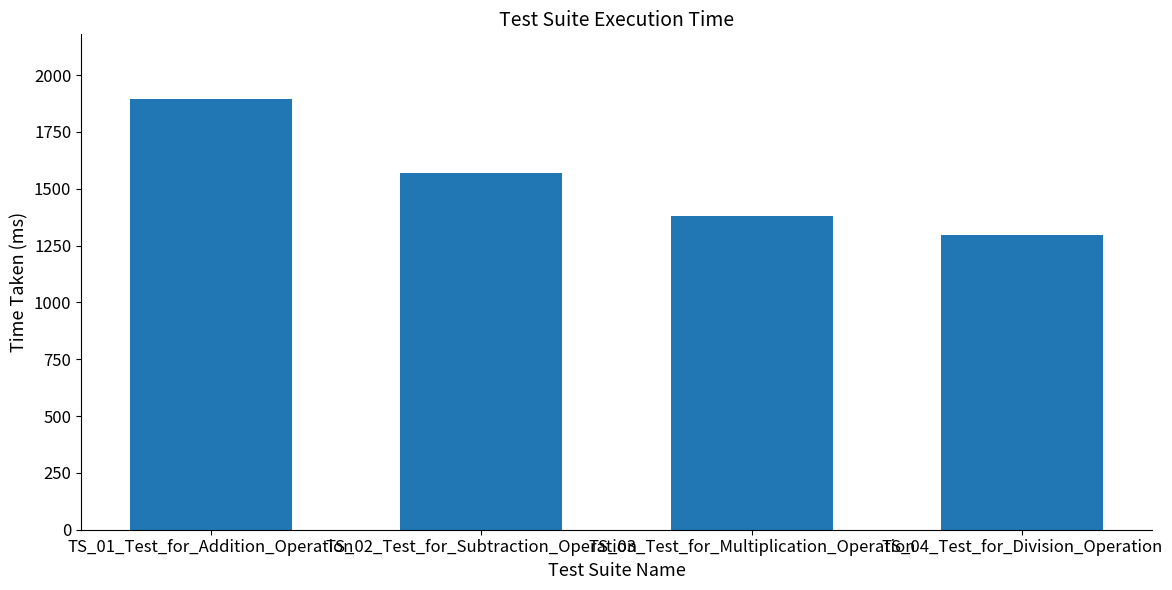

Does the chart contain any negative values?

No